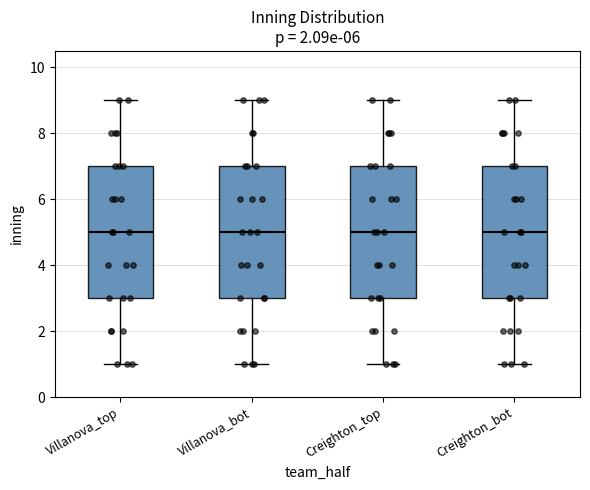

Reading left to right, read every box against the y-axis: the position of its median line, the range the box covers, and the ends of its whiskers. The values are not printed on the chart, so give them approximately, as read against the axis.

Villanova_top: median 5, box 3 to 7, whiskers 1 to 9
Villanova_bot: median 5, box 3 to 7, whiskers 1 to 9
Creighton_top: median 5, box 3 to 7, whiskers 1 to 9
Creighton_bot: median 5, box 3 to 7, whiskers 1 to 9